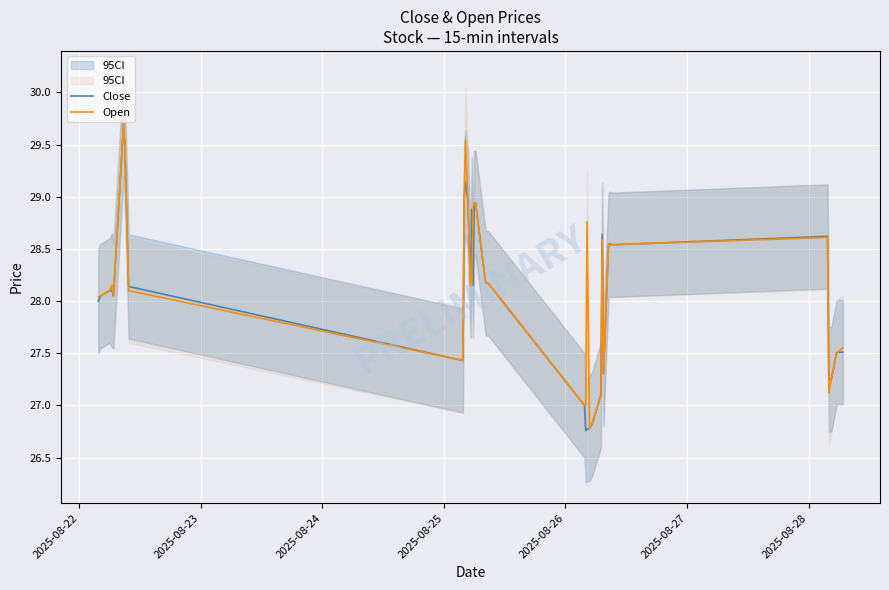

What is the lowest value of the Open series?

26.8